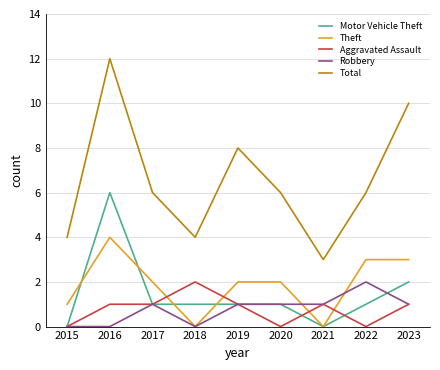

Where is the first local maximum for Motor Vehicle Theft?

2016